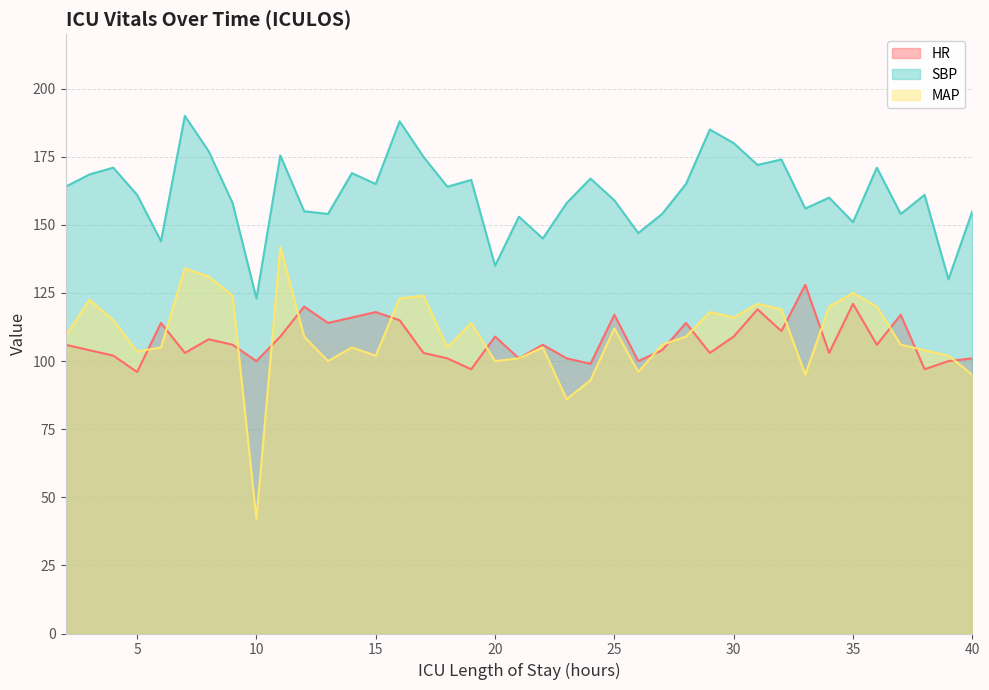

What value does the HR series have at 11?

109.0